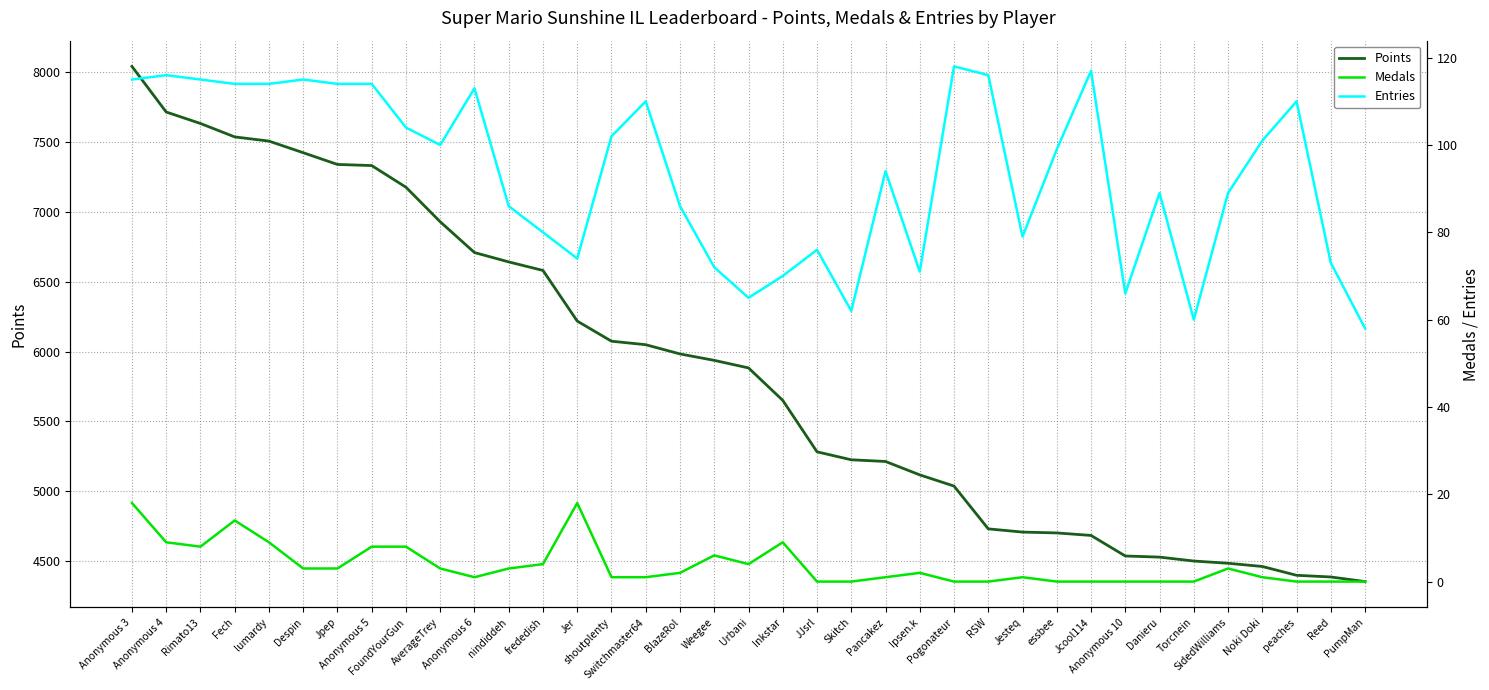

What is the value of the Entries point at the 16th from the left?

110